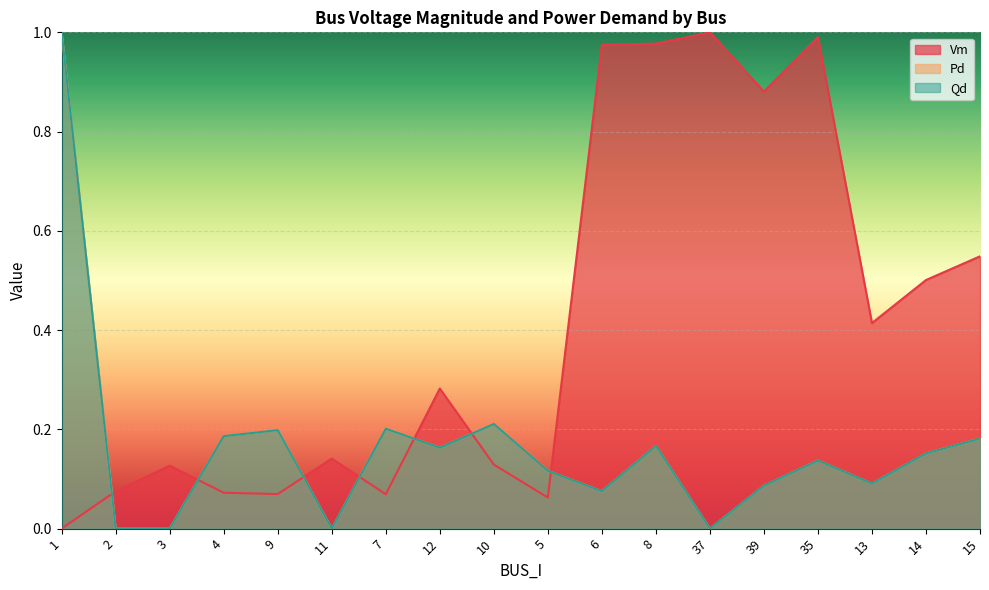

At 6, list the series in order from largest to smallest.

Vm, Qd, Pd